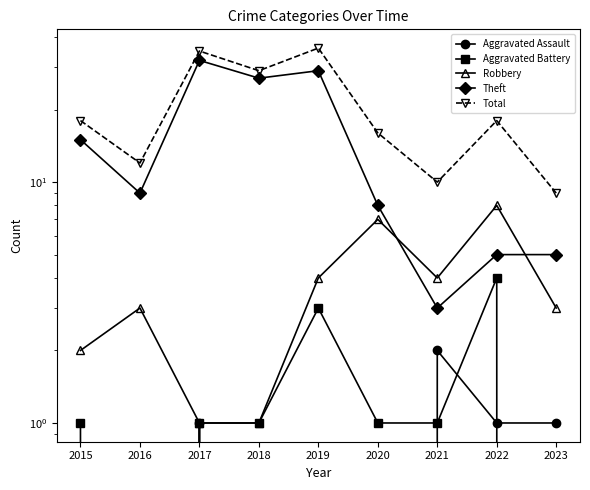

What is the difference between the Total values at 2020 and 2017?

19